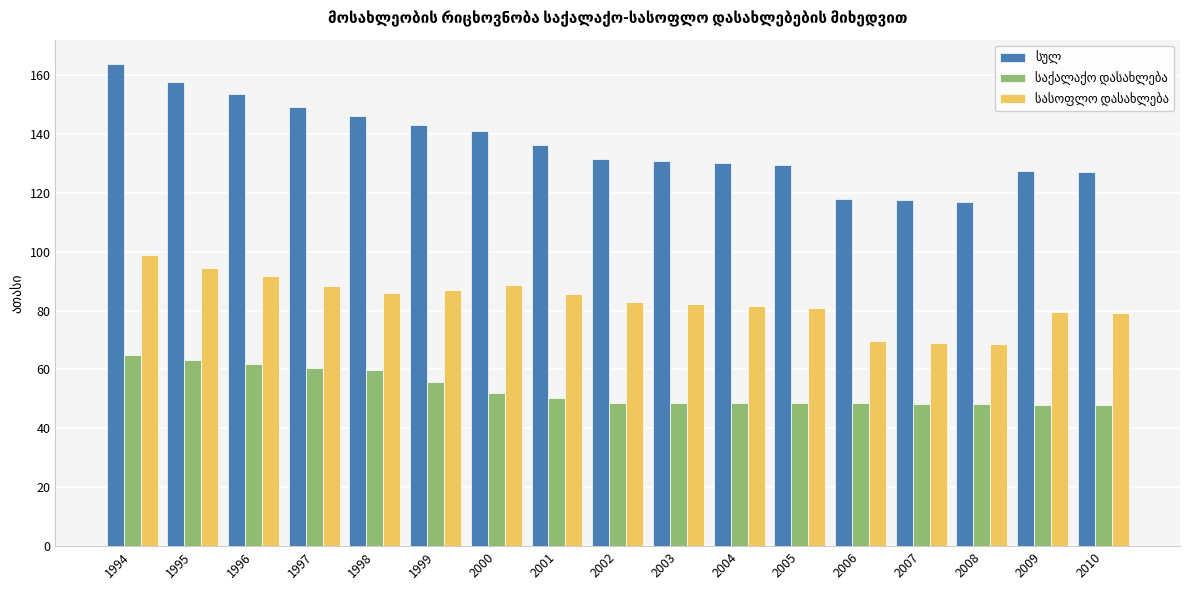

What is the total value across all series at 2005?

259.0